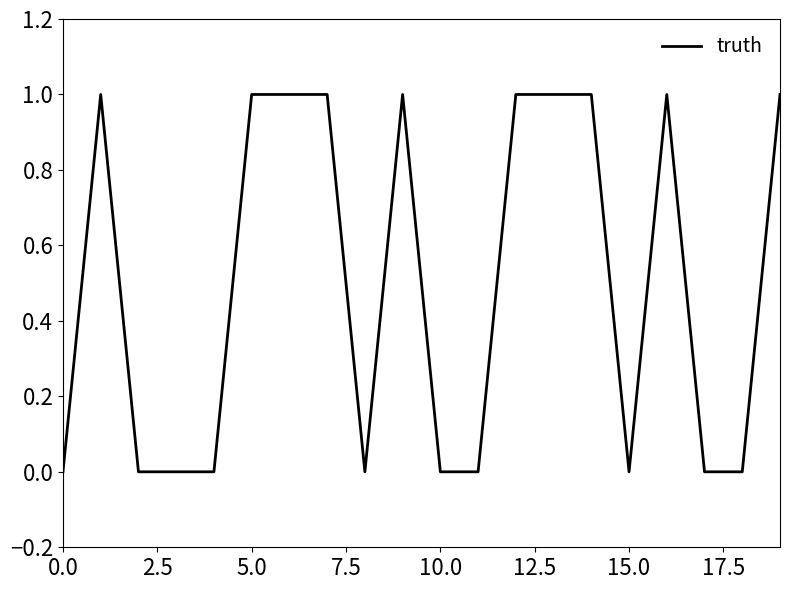

Is this an area chart (filled region under the line)?

No